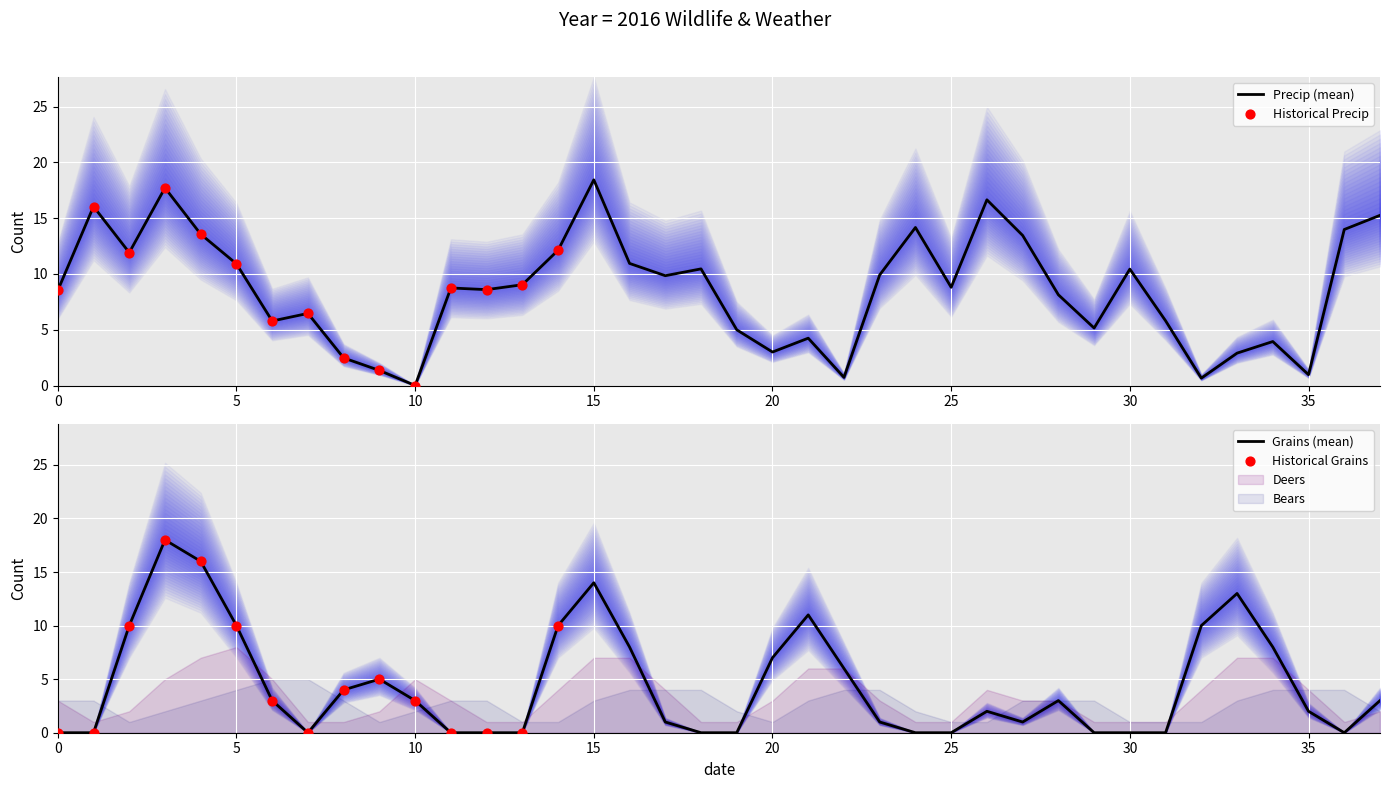

What is the total value across all series at 4?

29.6